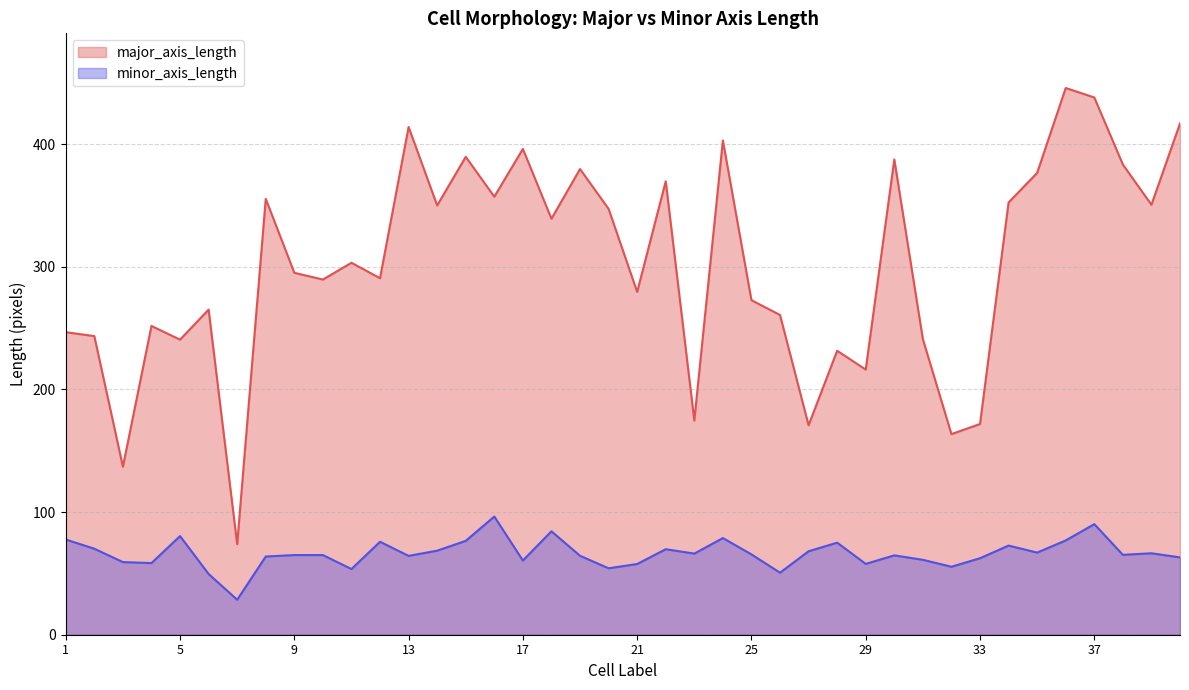

True or false: major_axis_length and minor_axis_length intersect in this chart.

False